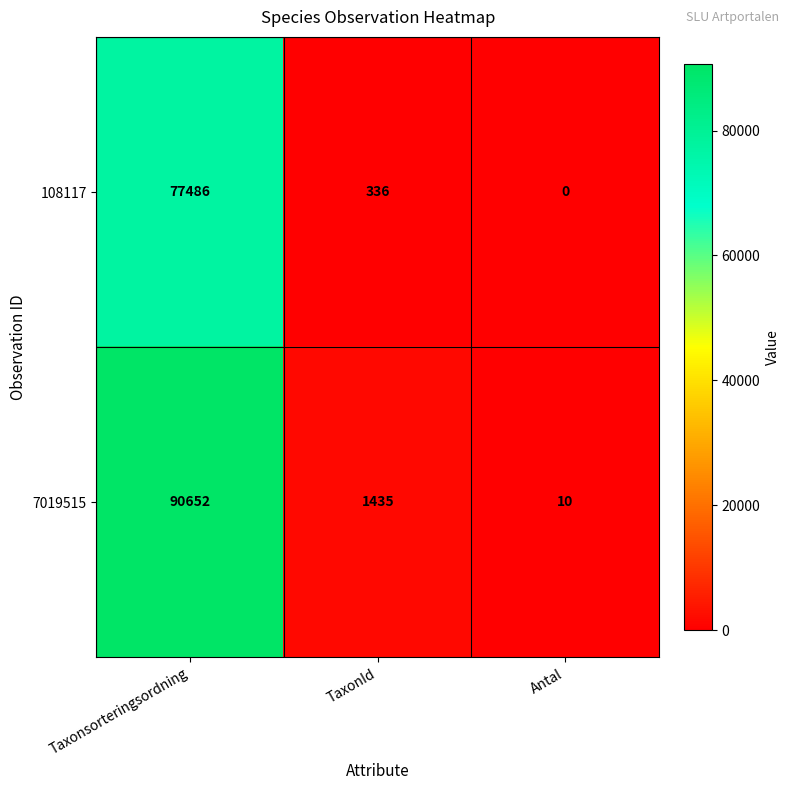

What is the total value across all series at Antal?

10